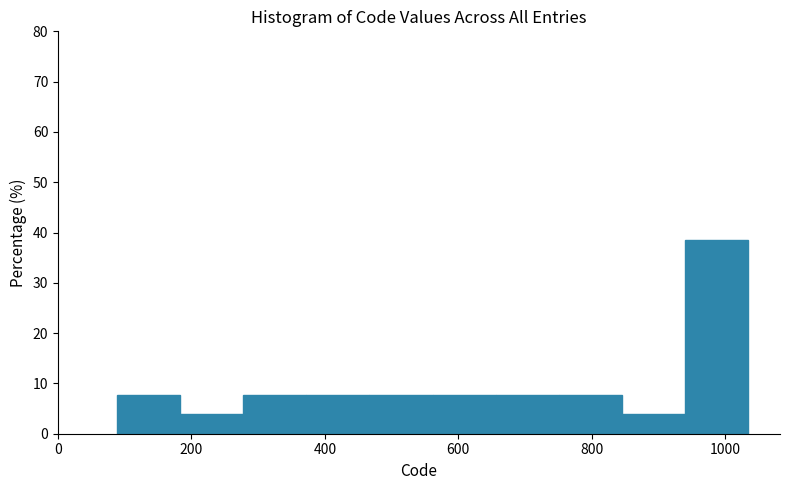

What is the height of the bar covering 460 to 560 on the x-axis? Neither the bar edges nor the heights are printed on the chart, so give them approximately, as read against the axes.

8